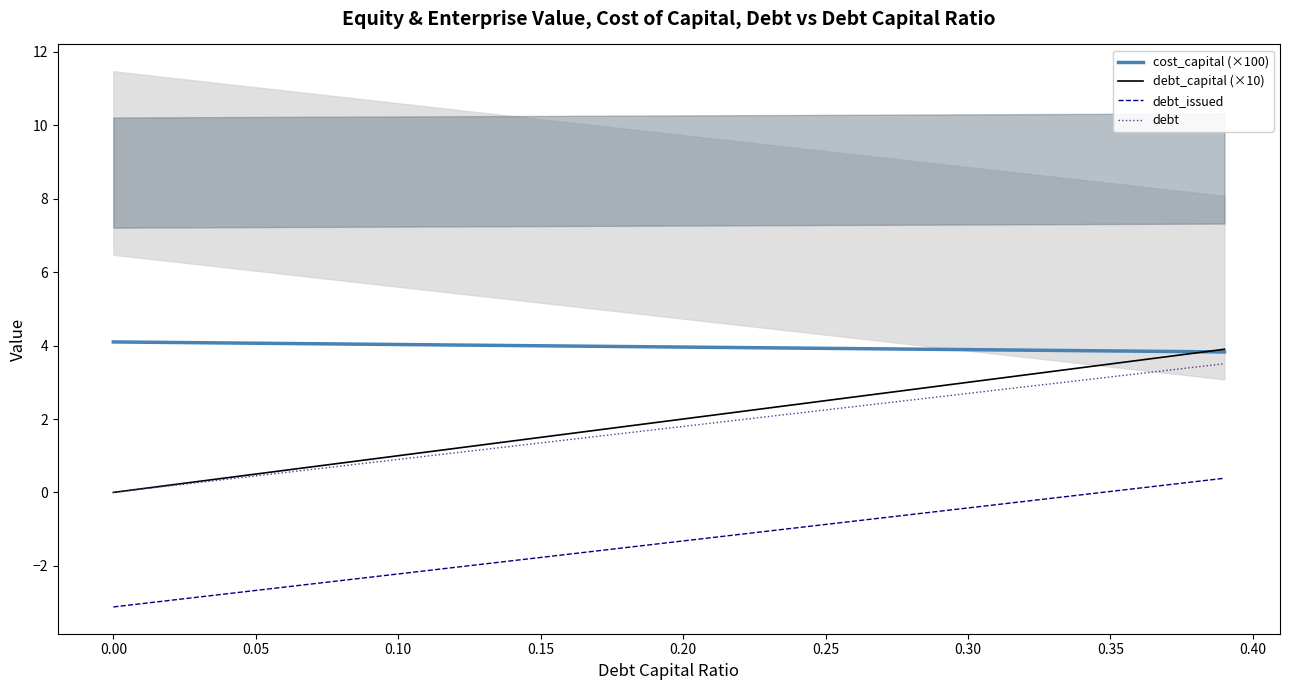

The debt_capital (×10) series shows 2.2 at 0.00. True or false?

False